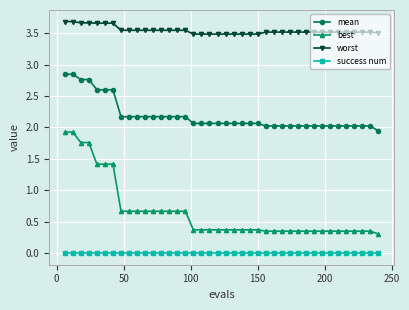

What is the value of the best point at the 11th from the left?

0.7